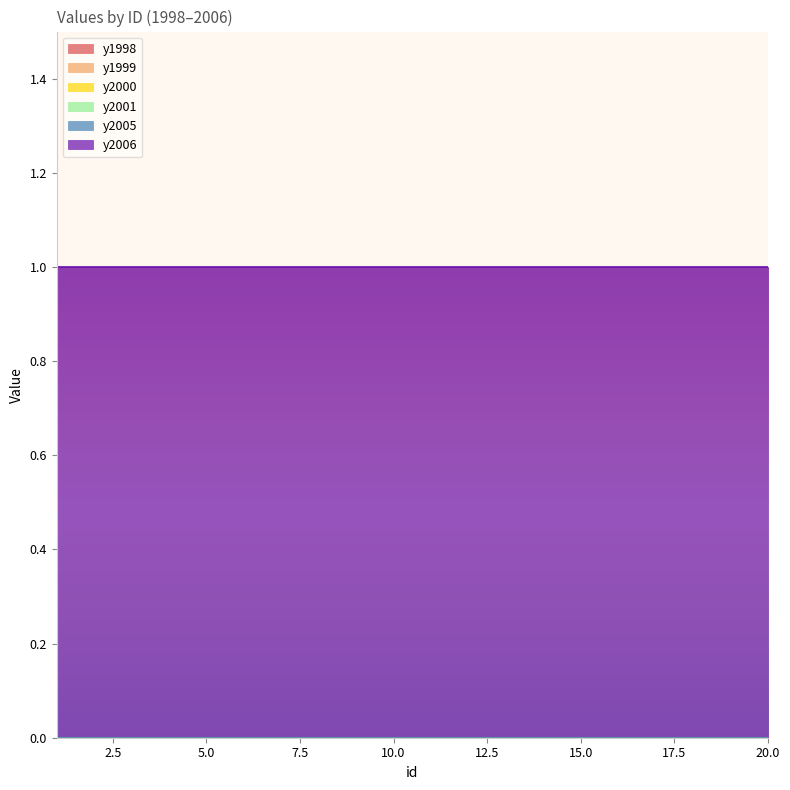

At which category is the sum across all series the highest?

1